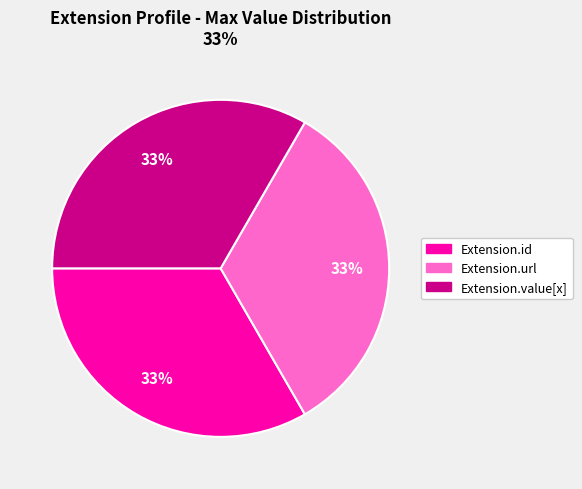

Approximately how many times larger is the value at Extension.value[x] compared to Extension.id?

1.0